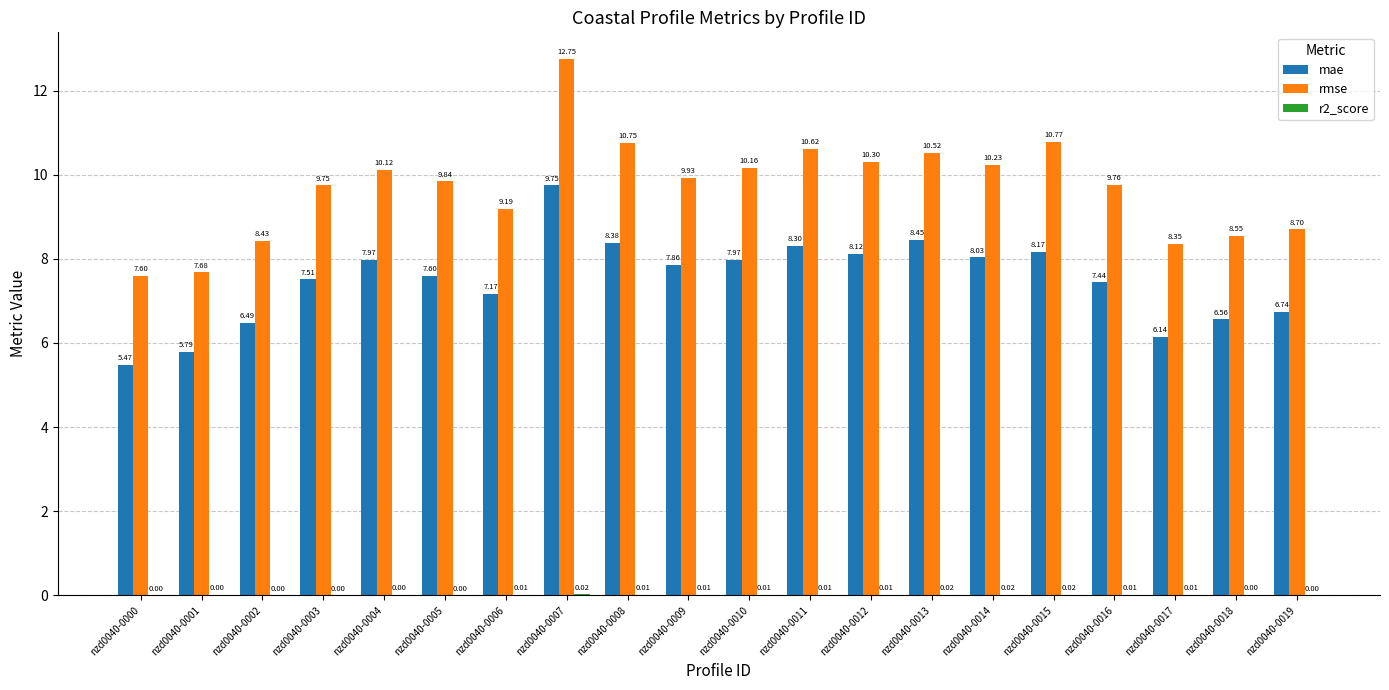

Between nzd0040-0006 and nzd0040-0015, which series saw the biggest shift?

rmse